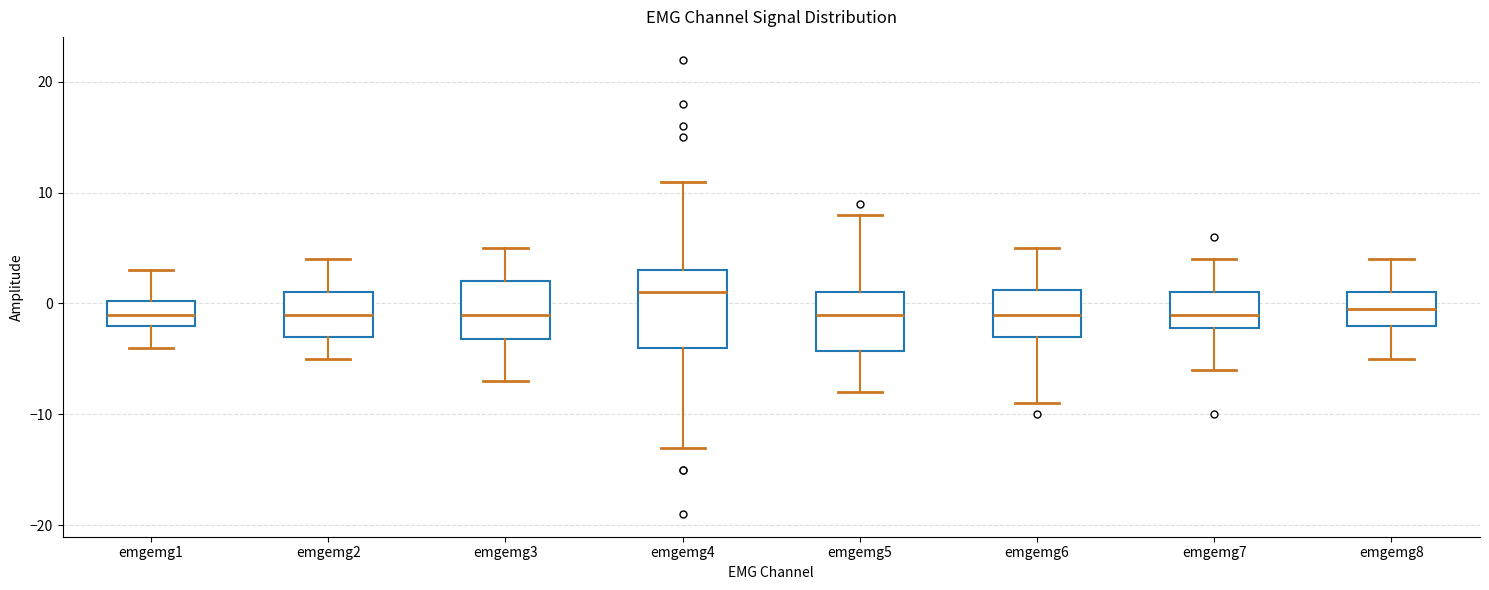

Which box is the tallest, from its lower edge to its upper edge?

emgemg4